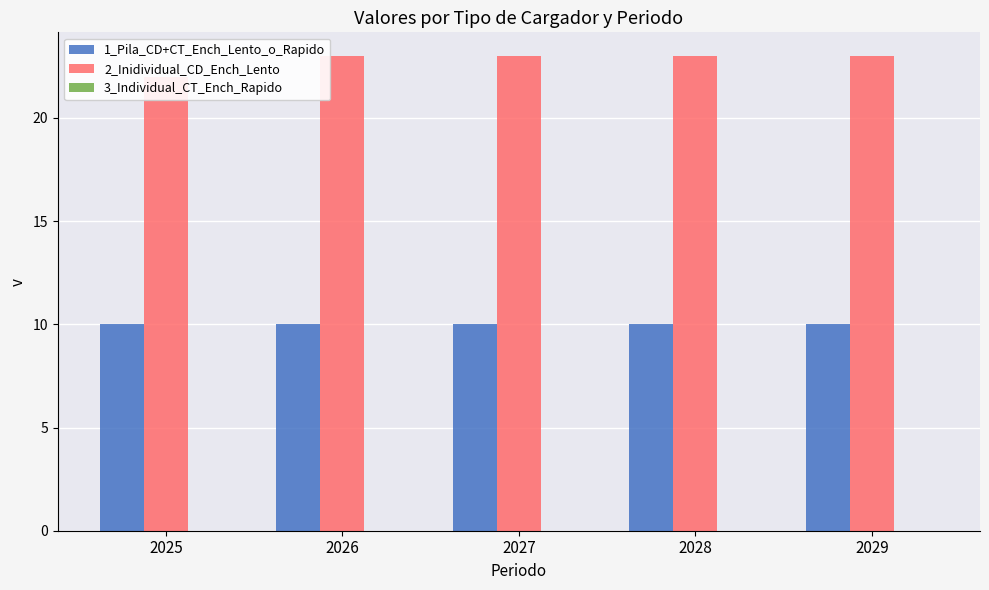

At how many categories does at least one series exceed 1?

5